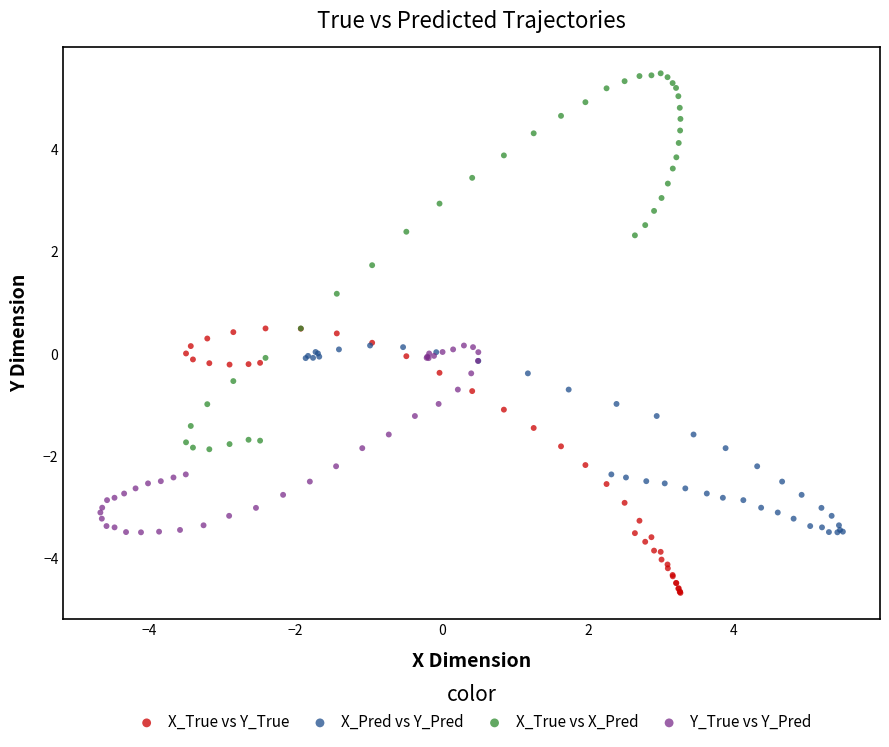

Which series reaches the maximum Y coordinate?

X_True vs X_Pred